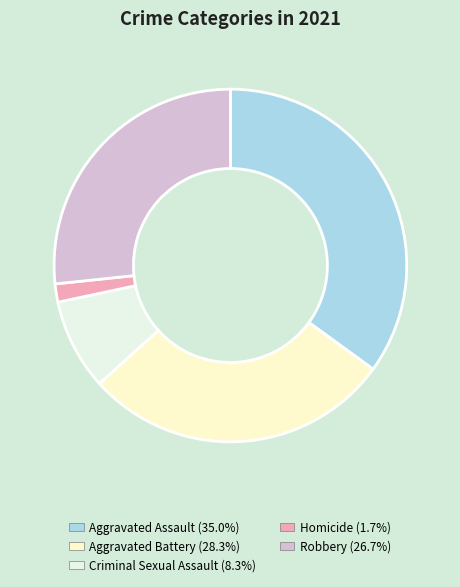

Rank the categories by value from lowest to highest.

Homicide, Criminal Sexual Assault, Robbery, Aggravated Battery, Aggravated Assault